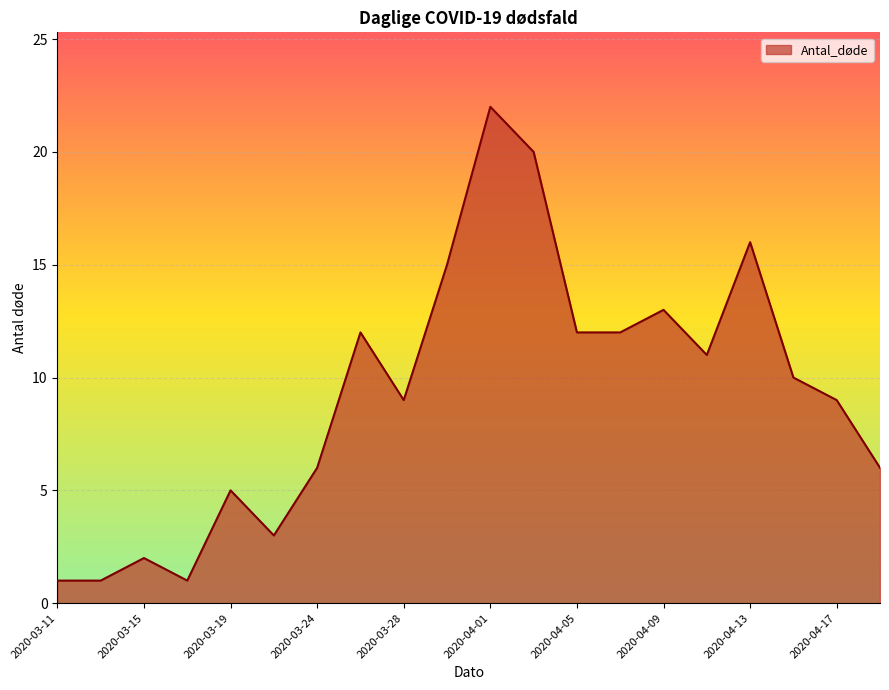

What is the greatest value displayed?

22